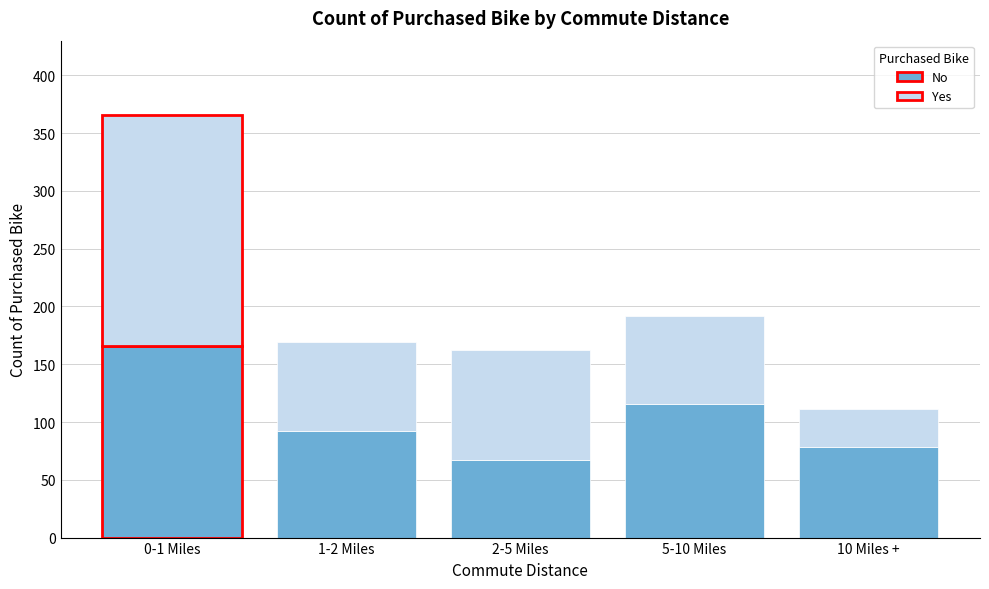

Reading right to left, list the values for the No series.

78	116	67	92	166